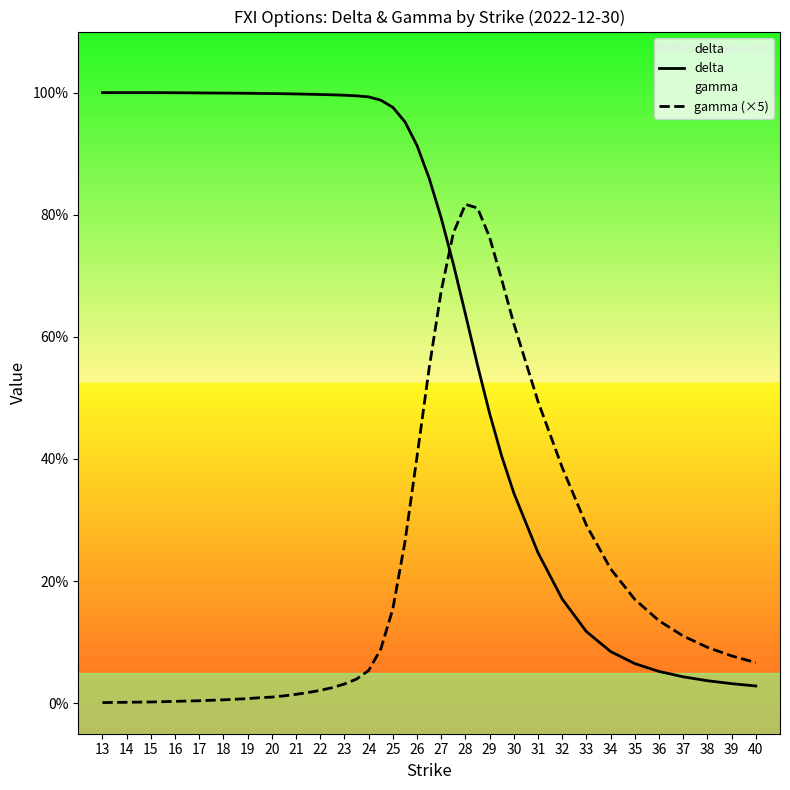

In gamma (×5), how many points are higher than both neighbors (excluding endpoints)?

1